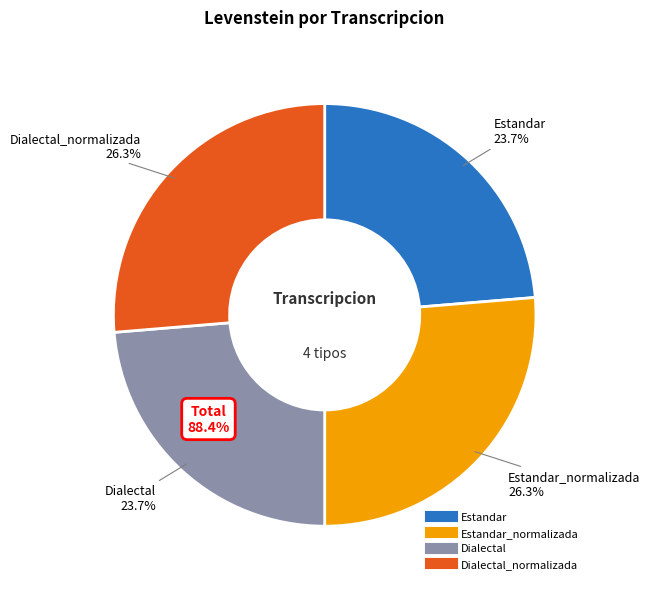

Combined, what portion of the pie is Dialectal and Dialectal_normalizada?

50.0%